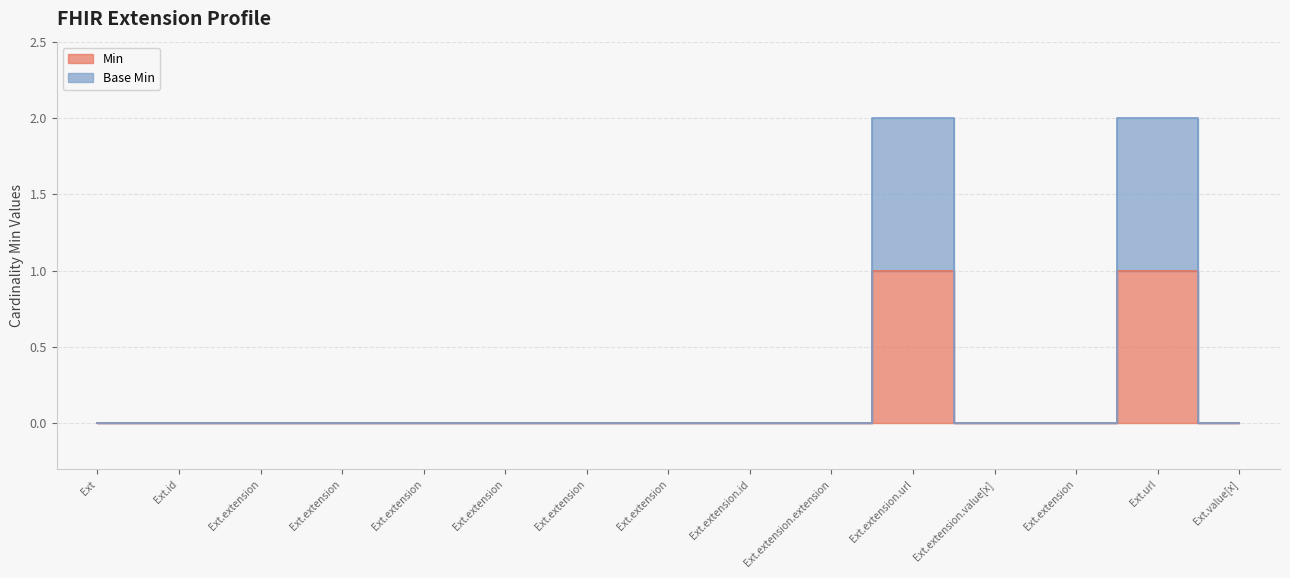

Does the chart have visible grid lines?

Yes